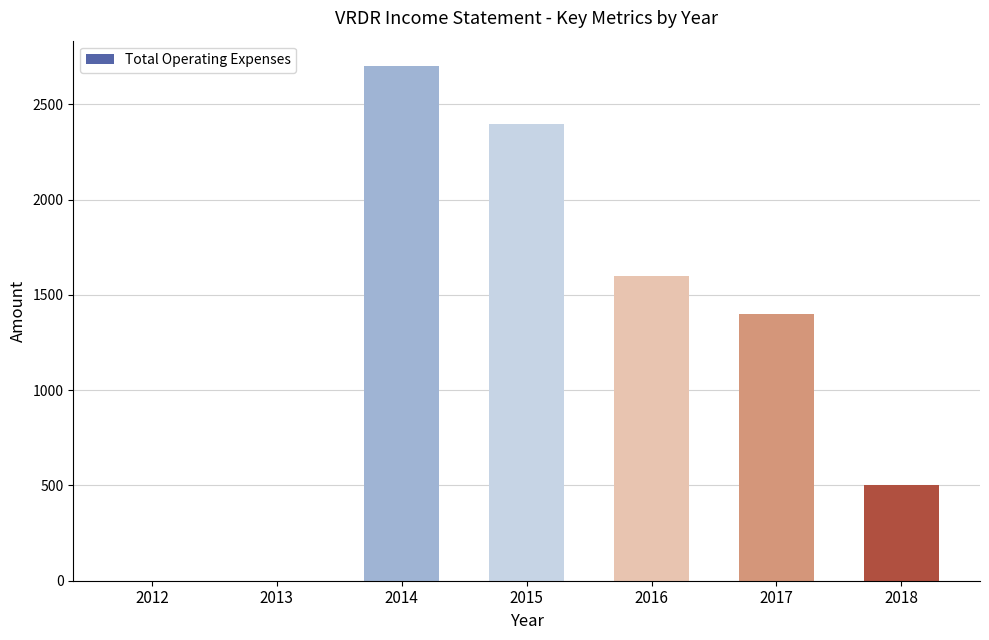

What is the greatest value displayed?

2700